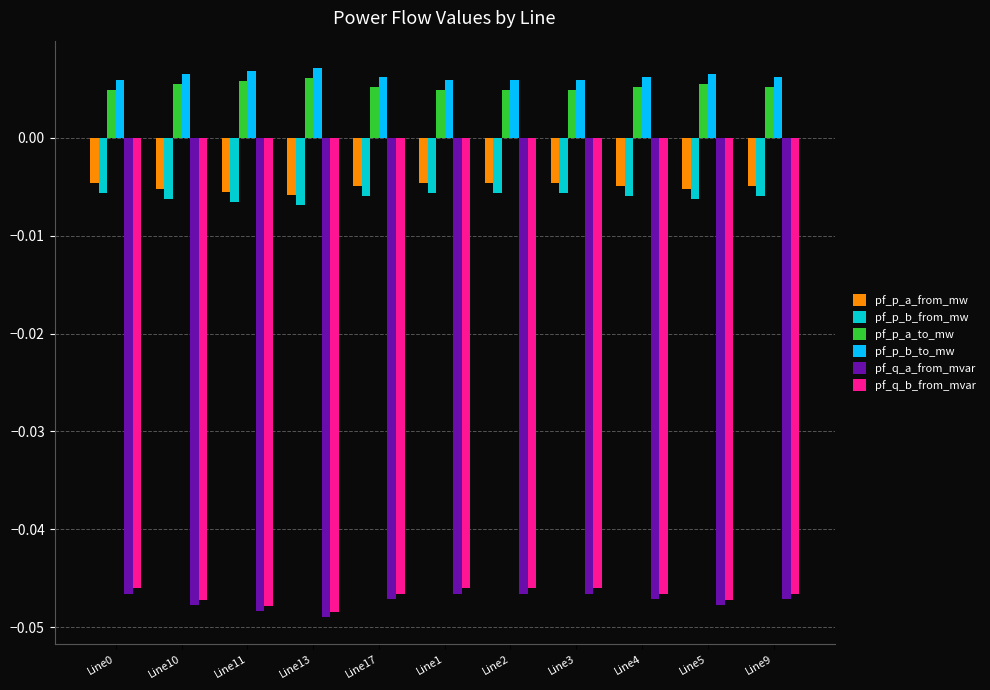

At how many categories does at least one series exceed 0?

11